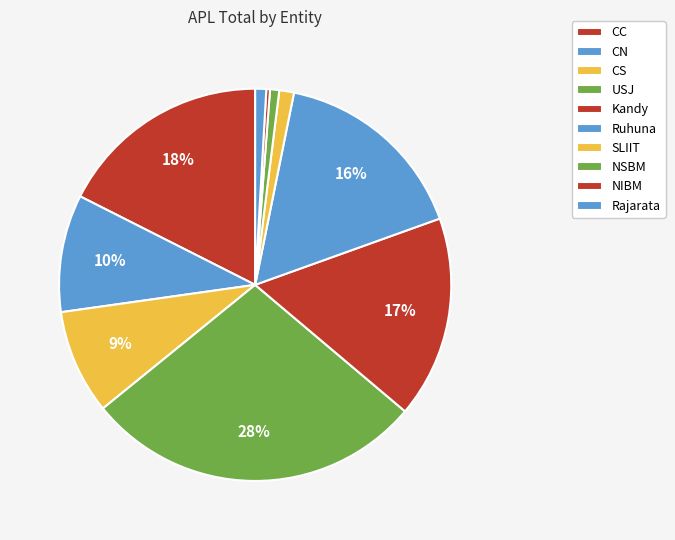

To the nearest percent, what percentage of the pie is Rajarata?

1%